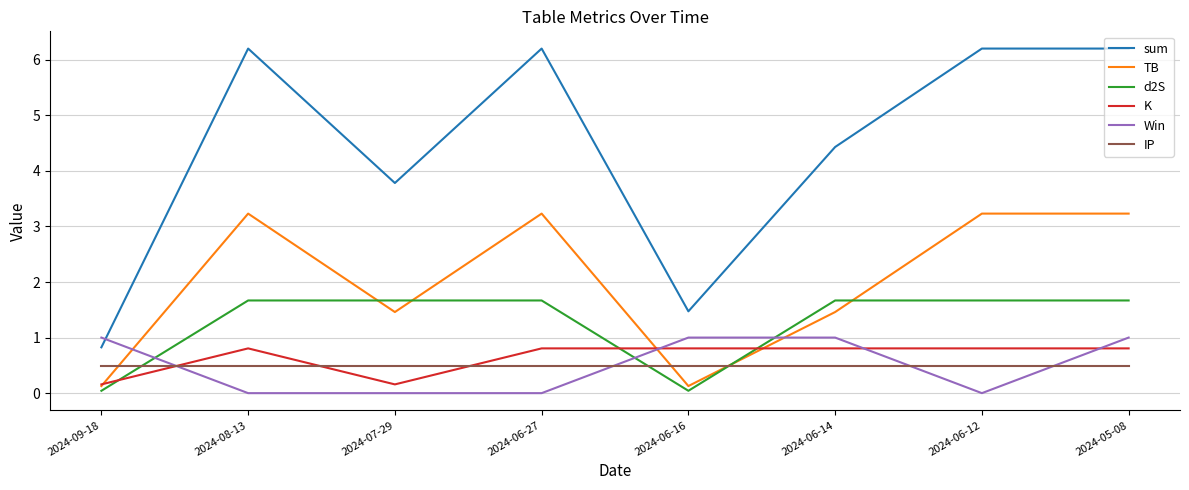

At how many categories does at least one series exceed 5?

4